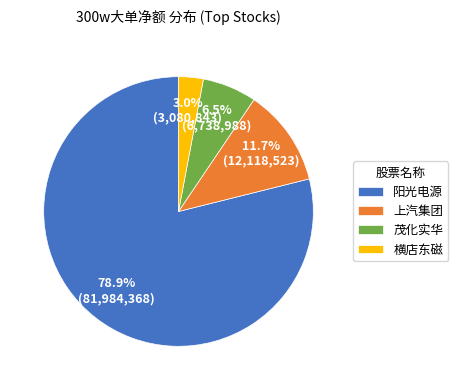

Which has a higher value, 上汽集团 or 茂化实华?

上汽集团